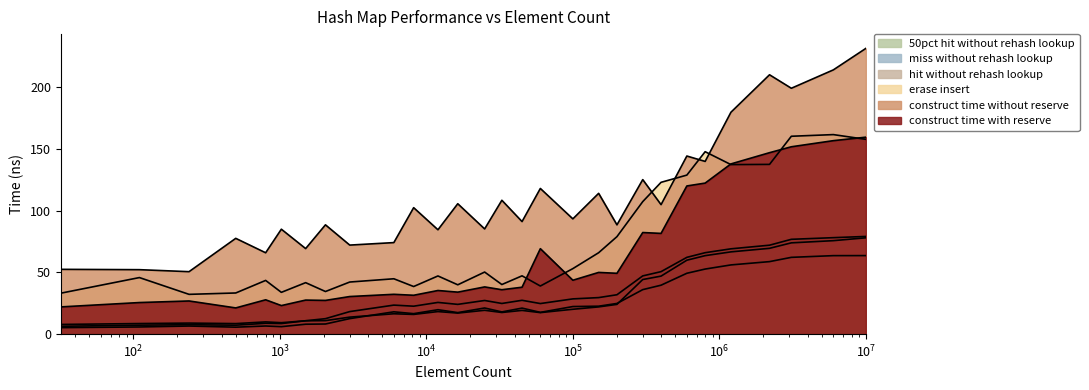

Reading right to left, extract all data points from this chart.

avg_construct_time_with_reserve_ns: 159.4	156.6	151.7	146.9	137.8	122.3	120.0	81.5	82.2	49.2	50.0	43.6	69.2	38.0	35.9	38.2	34.0	35.3	31.5	32.2	30.4	27.3	27.6	23.1	27.8	21.2	26.8	25.6	22.0
avg_construct_time_without_reserve_ns: 231.3	213.9	199.0	210.0	179.7	139.8	144.2	104.8	125.1	88.5	114.0	93.3	117.9	91.1	108.4	85.2	105.6	84.5	102.4	74.1	72.1	88.5	69.3	84.9	65.9	77.5	50.6	52.2	52.4
avg_erase_insert_ns: 157.7	161.5	160.2	137.4	137.3	147.7	128.7	122.9	107.3	78.9	65.9	53.0	38.9	47.2	40.1	50.3	39.9	47.1	38.5	44.8	42.2	34.5	41.7	33.8	43.5	33.3	32.2	45.8	33.1
avg_hit_without_rehash_lookup_ns: 78.0	75.7	73.9	69.5	66.6	63.5	59.8	47.0	44.2	24.1	22.0	20.1	17.4	19.2	17.5	19.3	17.0	18.3	16.0	16.5	13.8	10.9	10.8	9.3	9.9	8.5	8.9	8.6	7.8
avg_miss_without_rehash_lookup_ns: 63.6	63.5	62.2	58.7	56.0	52.7	49.3	39.6	36.0	24.8	22.6	22.3	17.6	21.1	18.0	21.2	17.4	19.8	16.6	18.1	12.6	8.2	8.0	6.0	6.6	5.6	6.5	5.8	5.2
avg_50pct_hit_without_rehash_lookup_ns: 79.1	78.1	76.8	72.0	69.1	65.9	62.2	50.6	47.1	31.9	29.6	28.5	24.7	27.4	24.8	27.2	24.1	25.7	22.6	23.5	18.2	12.5	10.8	8.5	8.8	7.2	7.6	7.2	6.3